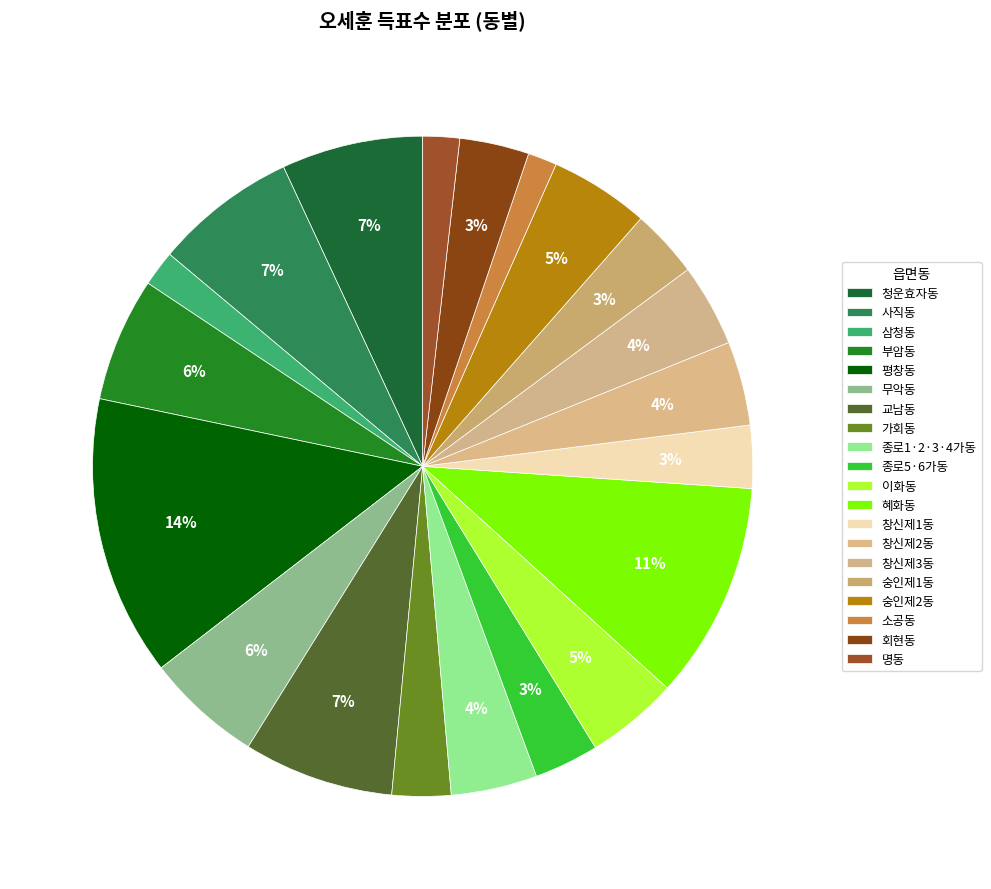

To the nearest percent, what percentage of the pie is 사직동?

7%